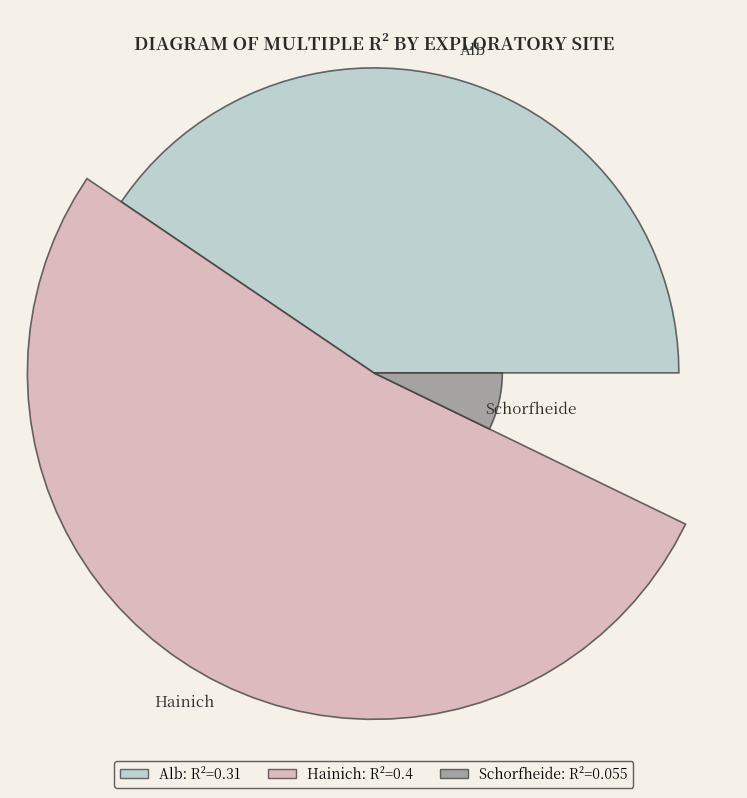

To the nearest percent, what is the difference between the Schorfheide and Alb slice percentages?

33%